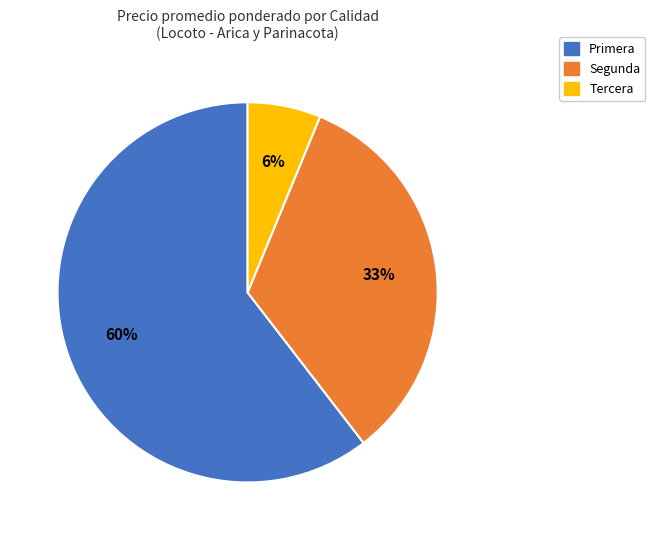

Which slice is the largest?

Primera